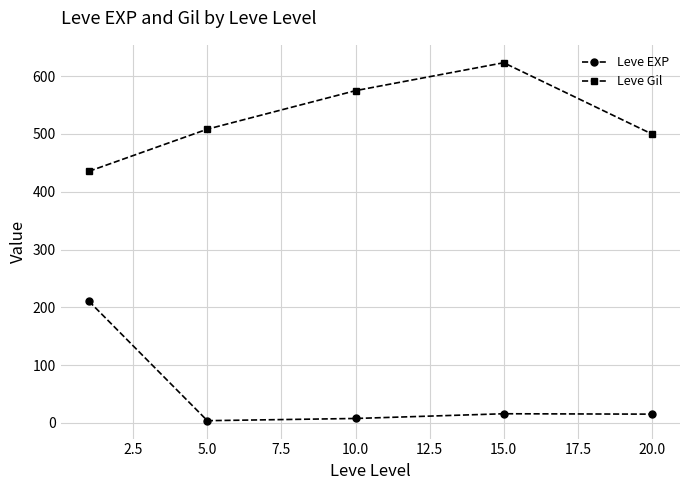

How many lines are shown in the chart?

2